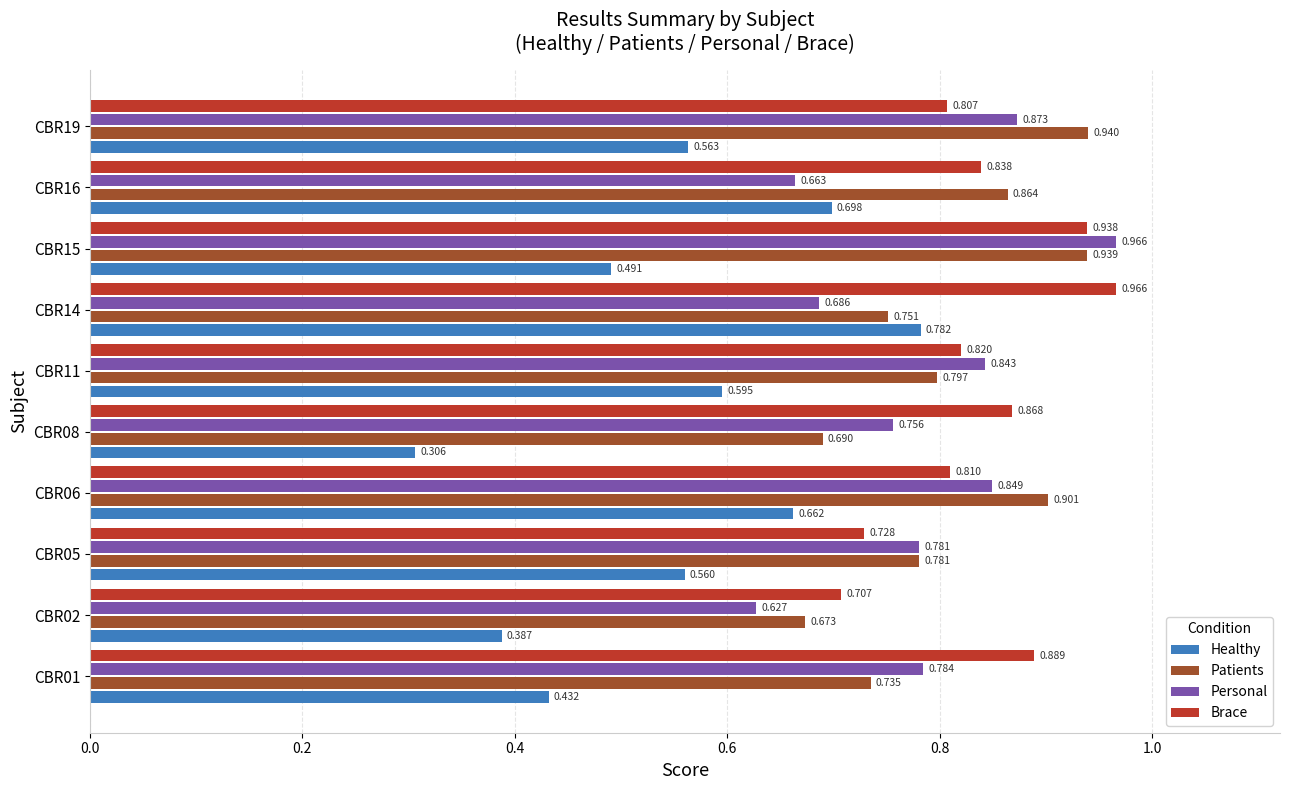

Rank the series at CBR19 from lowest to highest value.

Healthy, Brace, Personal, Patients